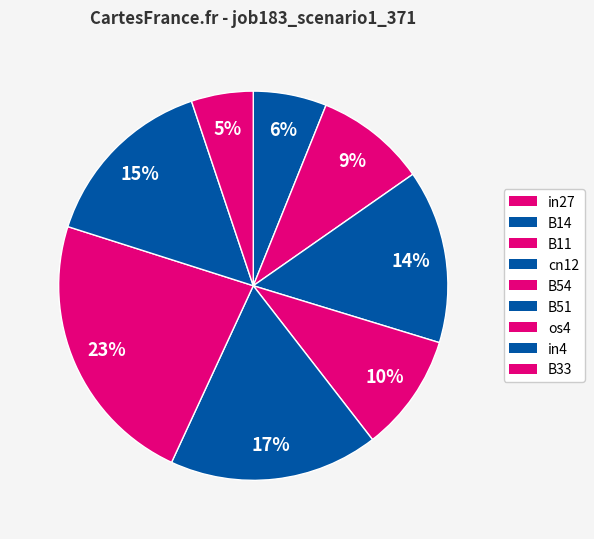

The os4 slice represents 29% of the pie. True or false?

False